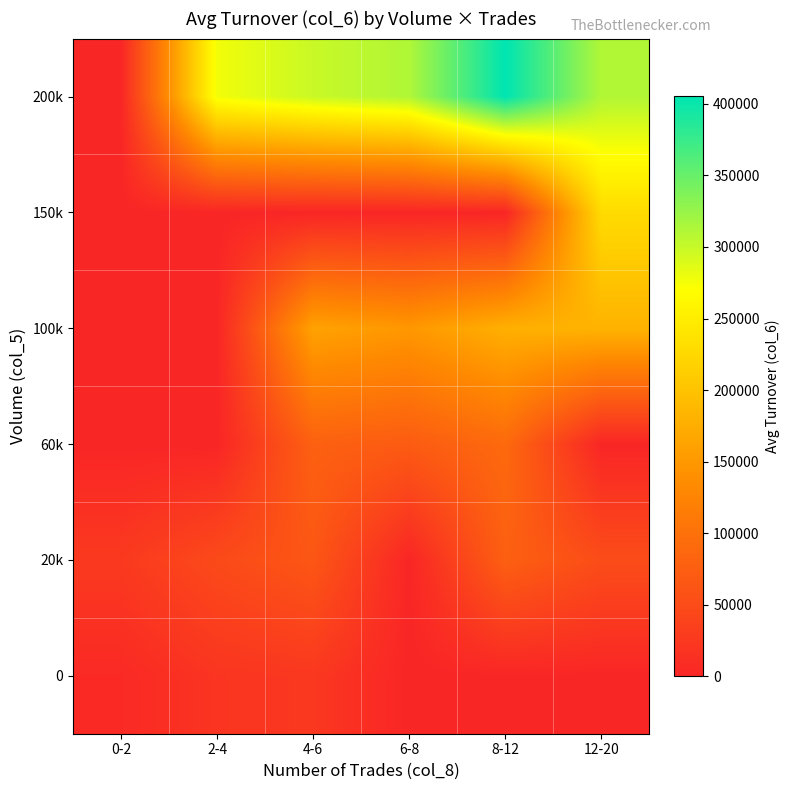

At how many categories does at least one series exceed 382501?

1